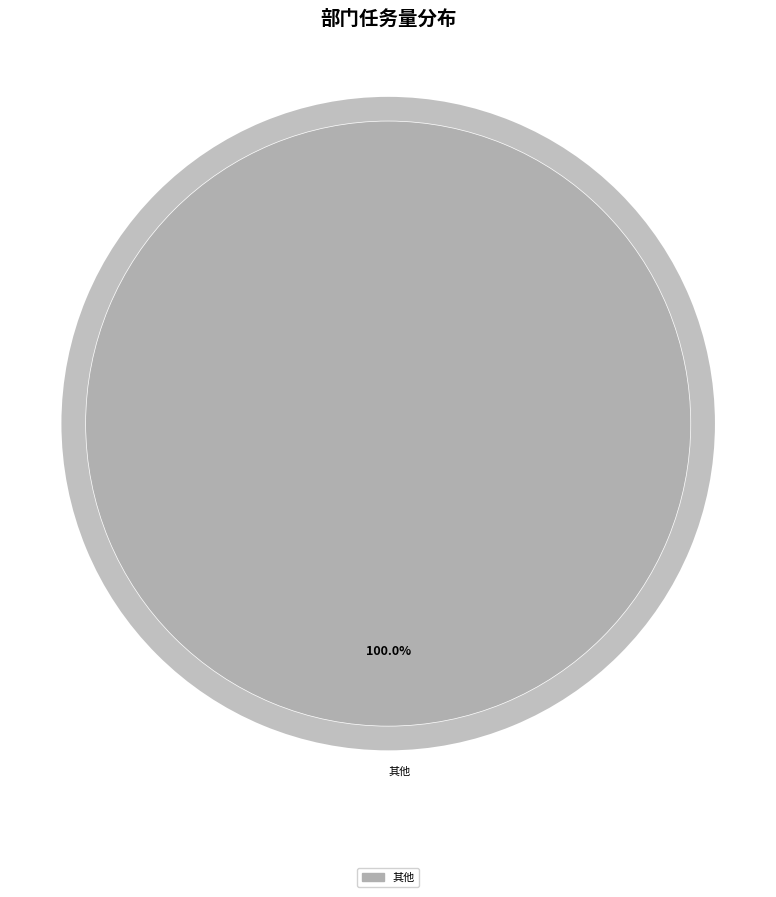

Is it true that Lazada 运营部 is 19% of the pie?

False